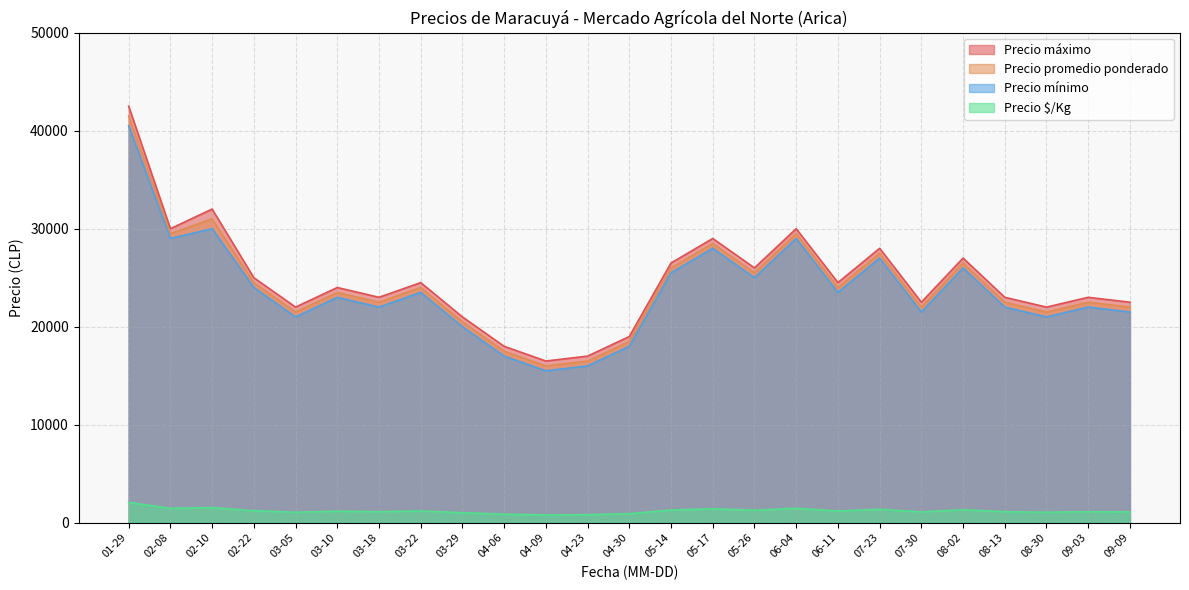

What is the difference between the maximum and minimum values in the Precio promedio ponderado series?

25500